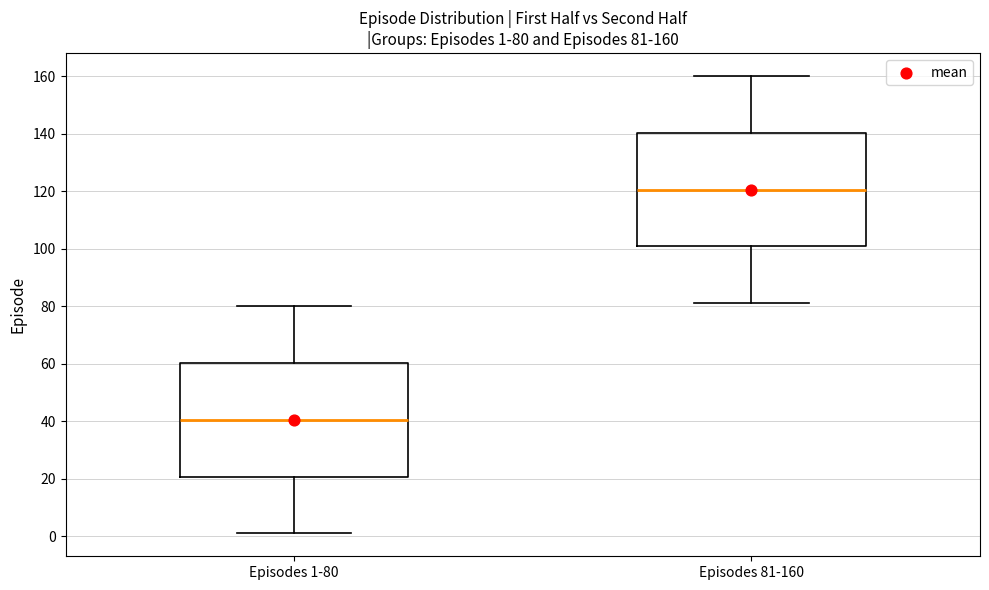

Which box has the lowest median line?

Episodes 1-80